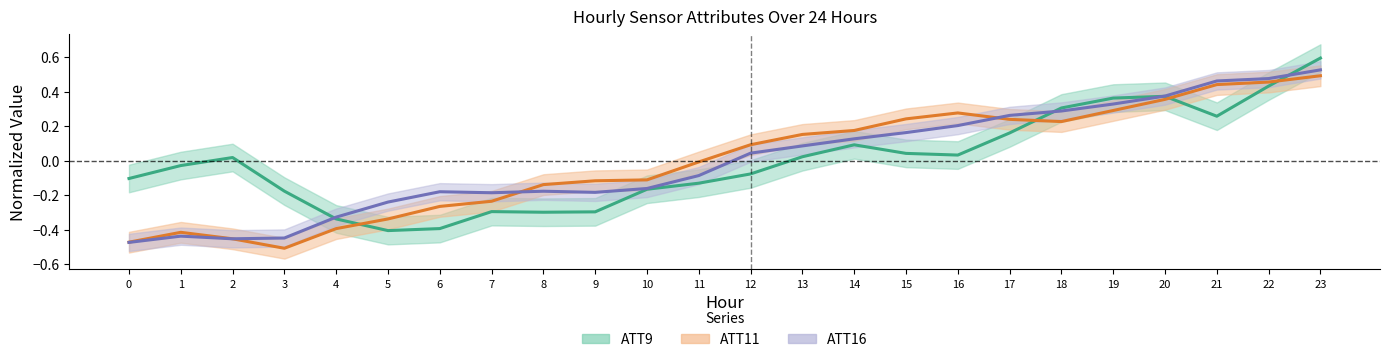

How many positive values does the ATT9 series have?

12